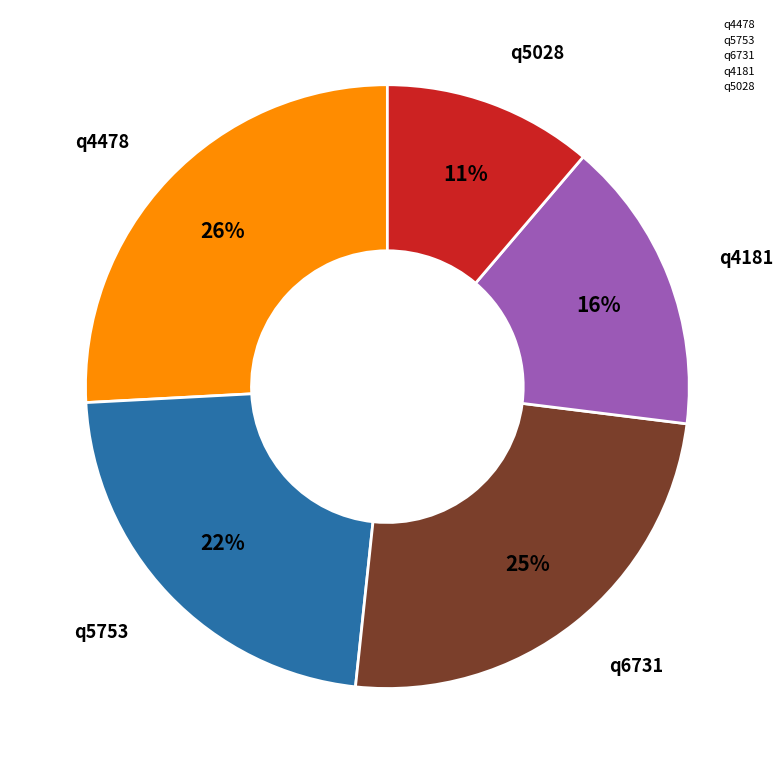

Do q5753 and q6731 together represent more than half of the pie?

No